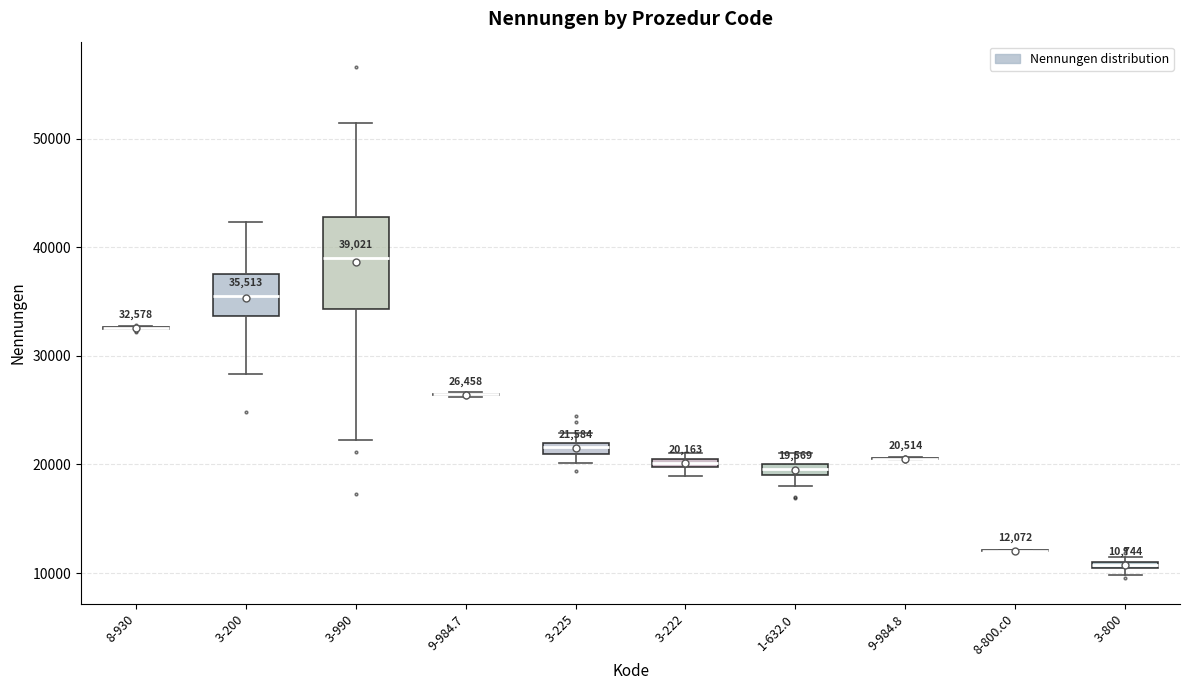

Which box is the tallest, from its lower edge to its upper edge?

3-990